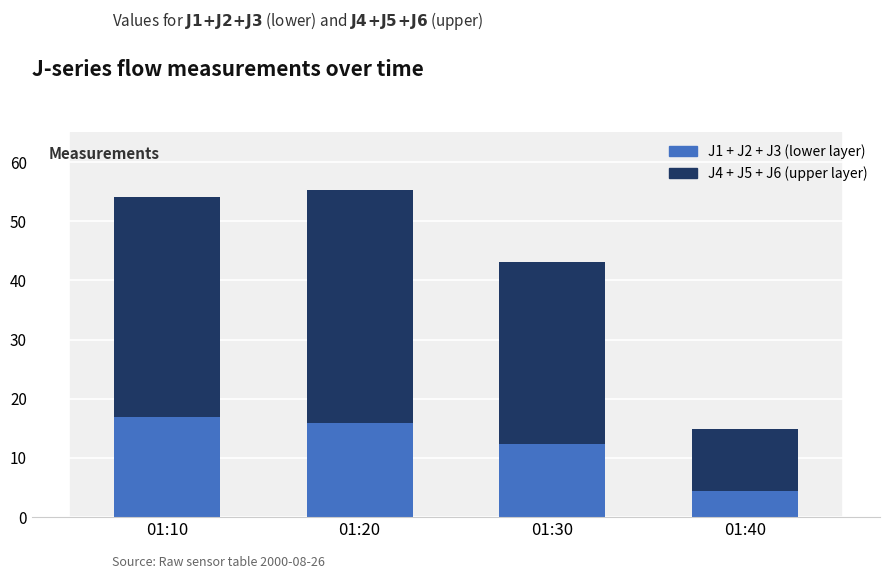

What is the total value across all series at 01:30?

43.1